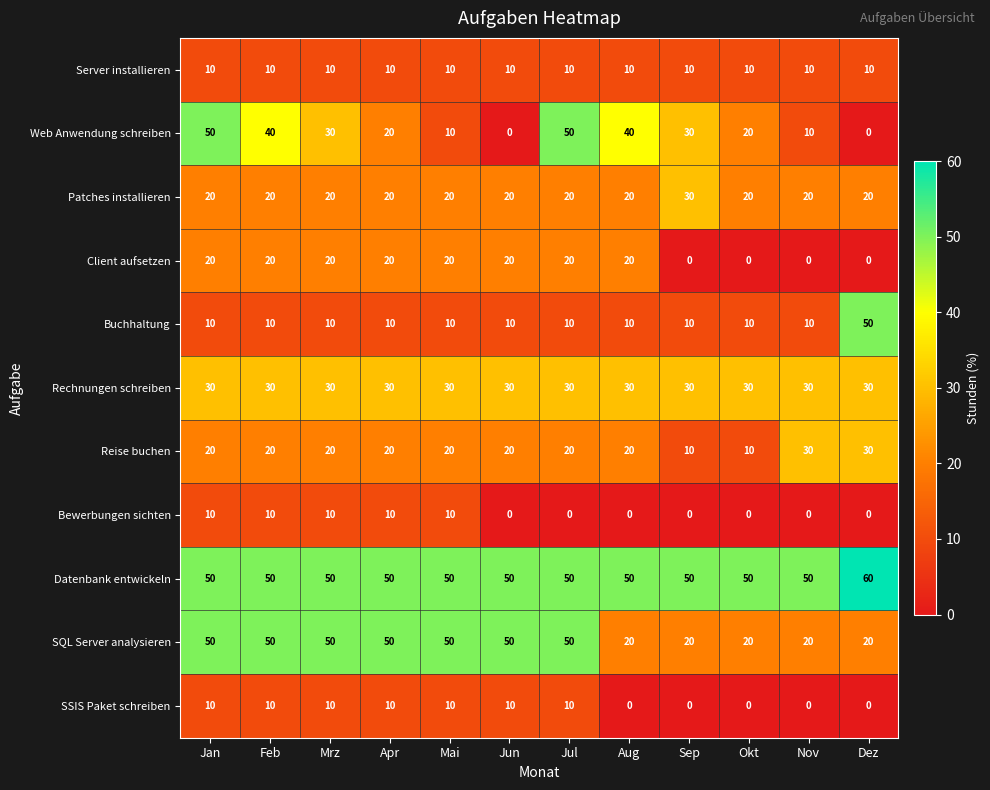

What is the sum of the Bewerbungen sichten values at Dez and Jan?

10